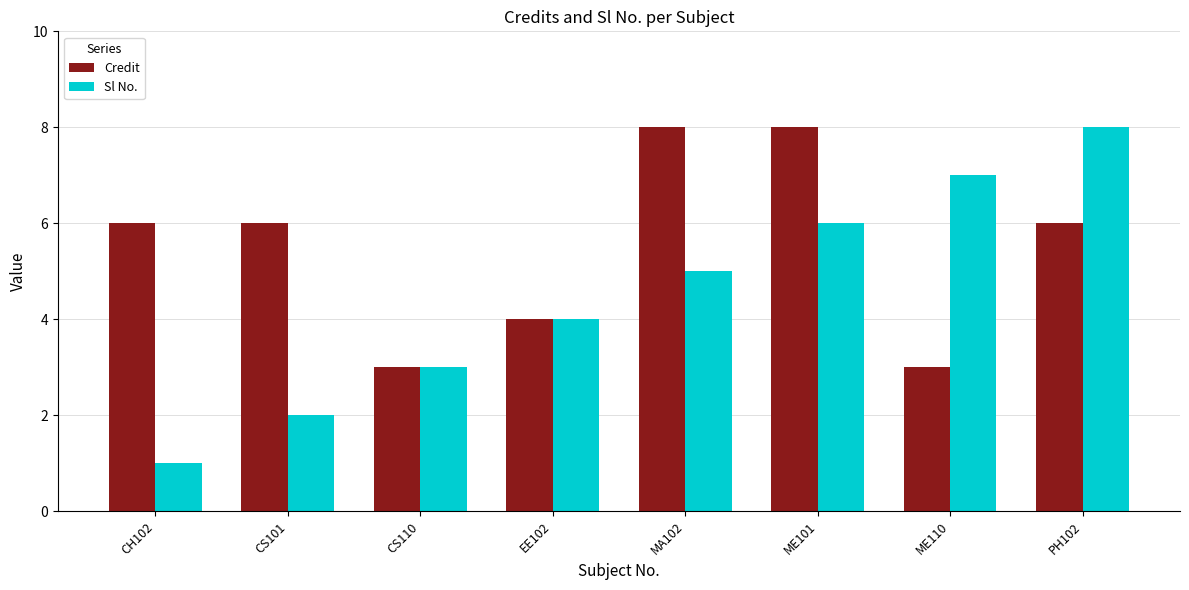

At CS101, list the series in order from smallest to largest.

Sl No., Credit